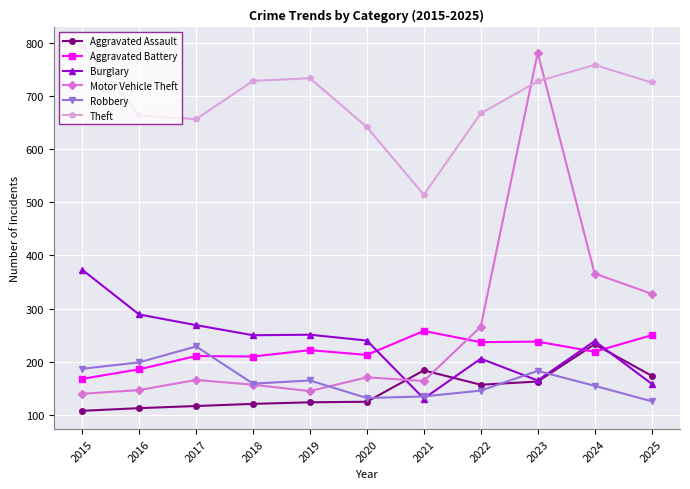

True or false: Robbery has more than 1 interior local peaks.

True